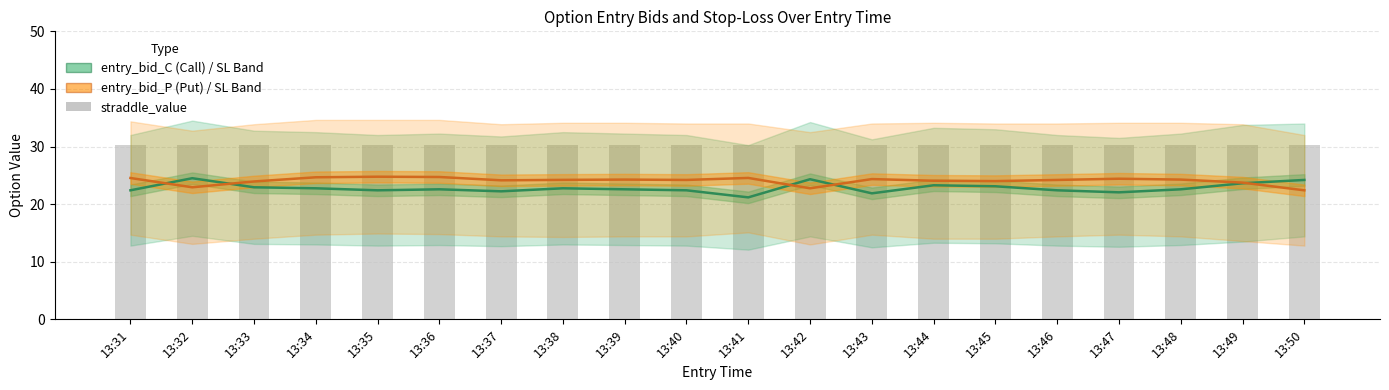

What is the difference between the second highest and minimum values in the entry_bid_P (Put) series?

2.3